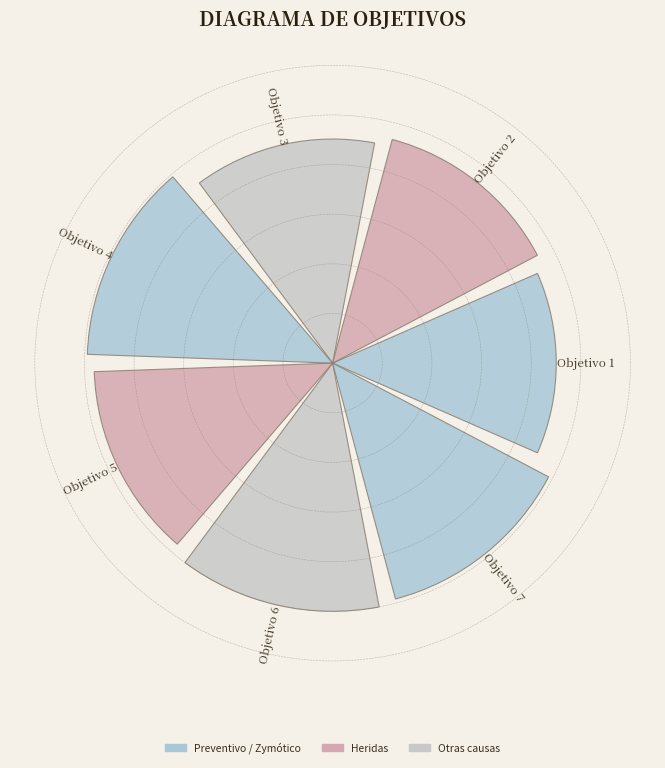

Does the chart contain any negative values?

No